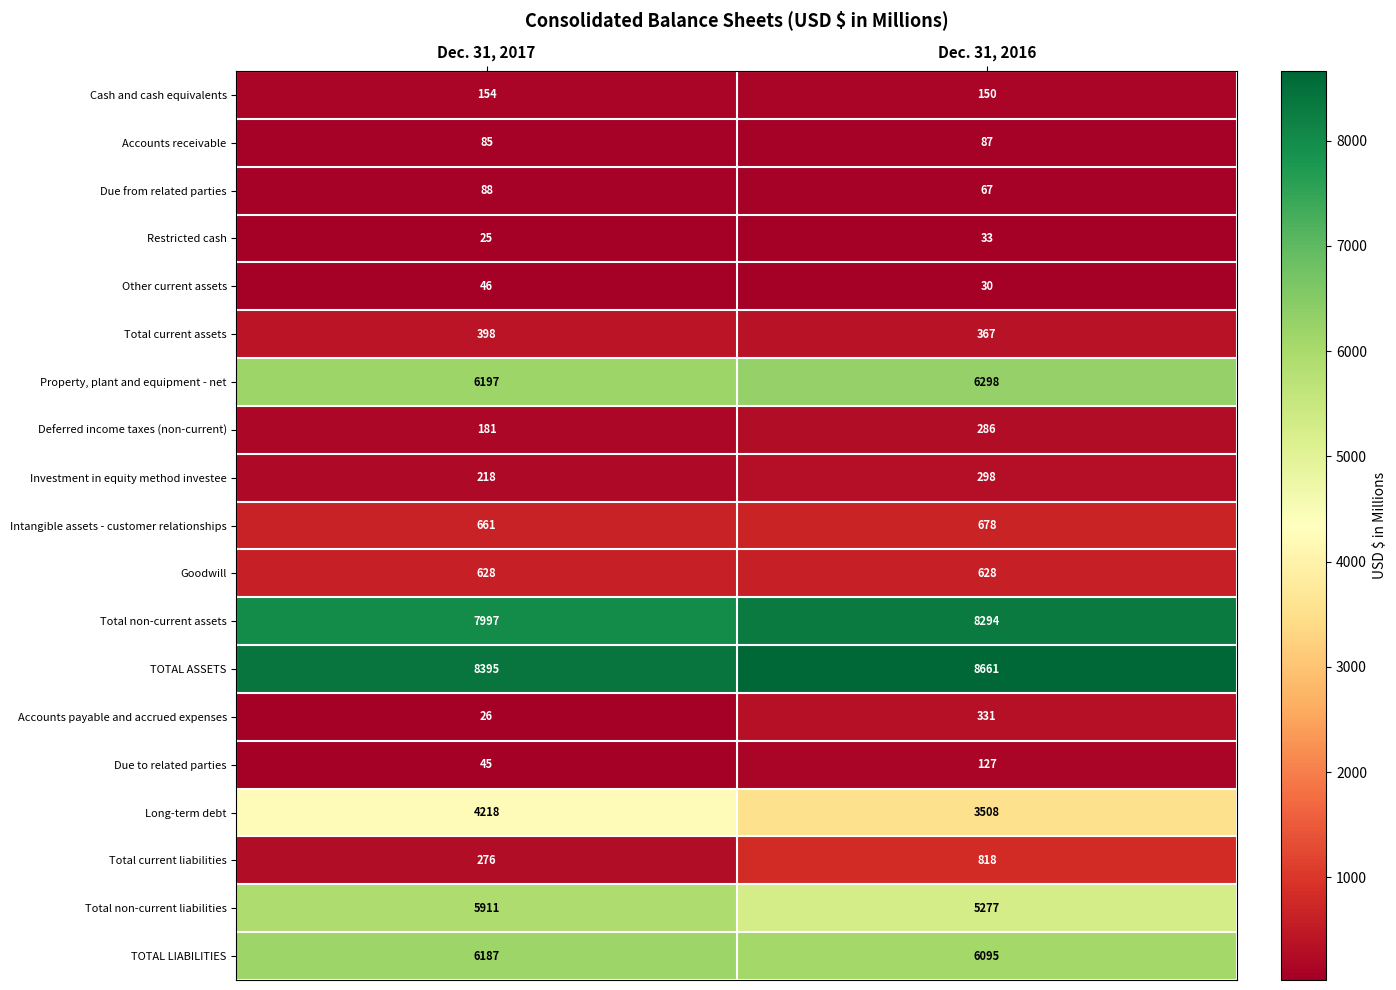

Rank the series at Dec. 31, 2016 from highest to lowest value.

TOTAL ASSETS, Total non-current assets, Property, plant and equipment - net, TOTAL LIABILITIES, Total non-current liabilities, Long-term debt, Total current liabilities, Intangible assets - customer relationships, Goodwill, Total current assets, Accounts payable and accrued expenses, Investment in equity method investee, Deferred income taxes (non-current), Cash and cash equivalents, Due to related parties, Accounts receivable, Due from related parties, Restricted cash, Other current assets